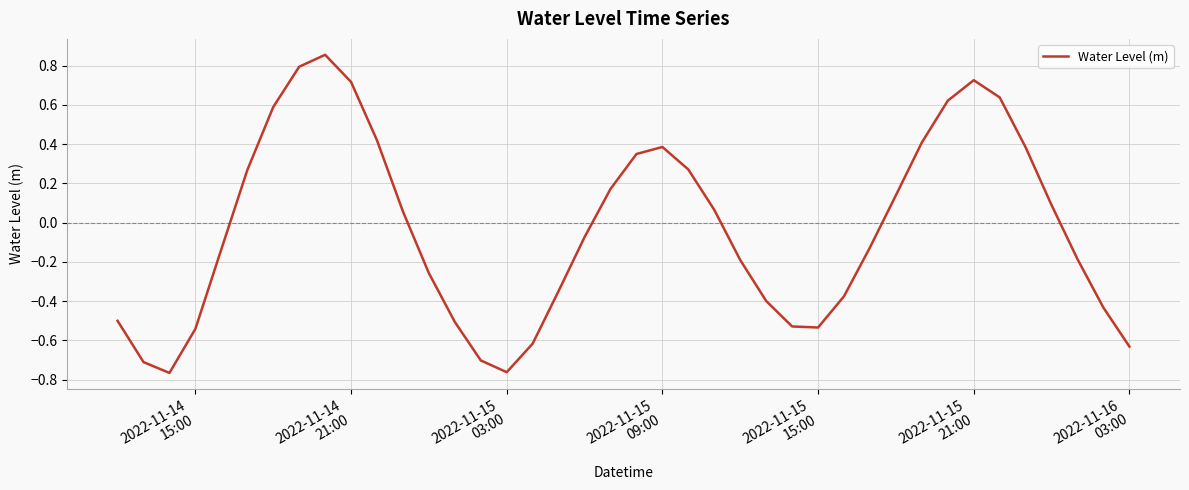

Does the chart have visible grid lines?

Yes